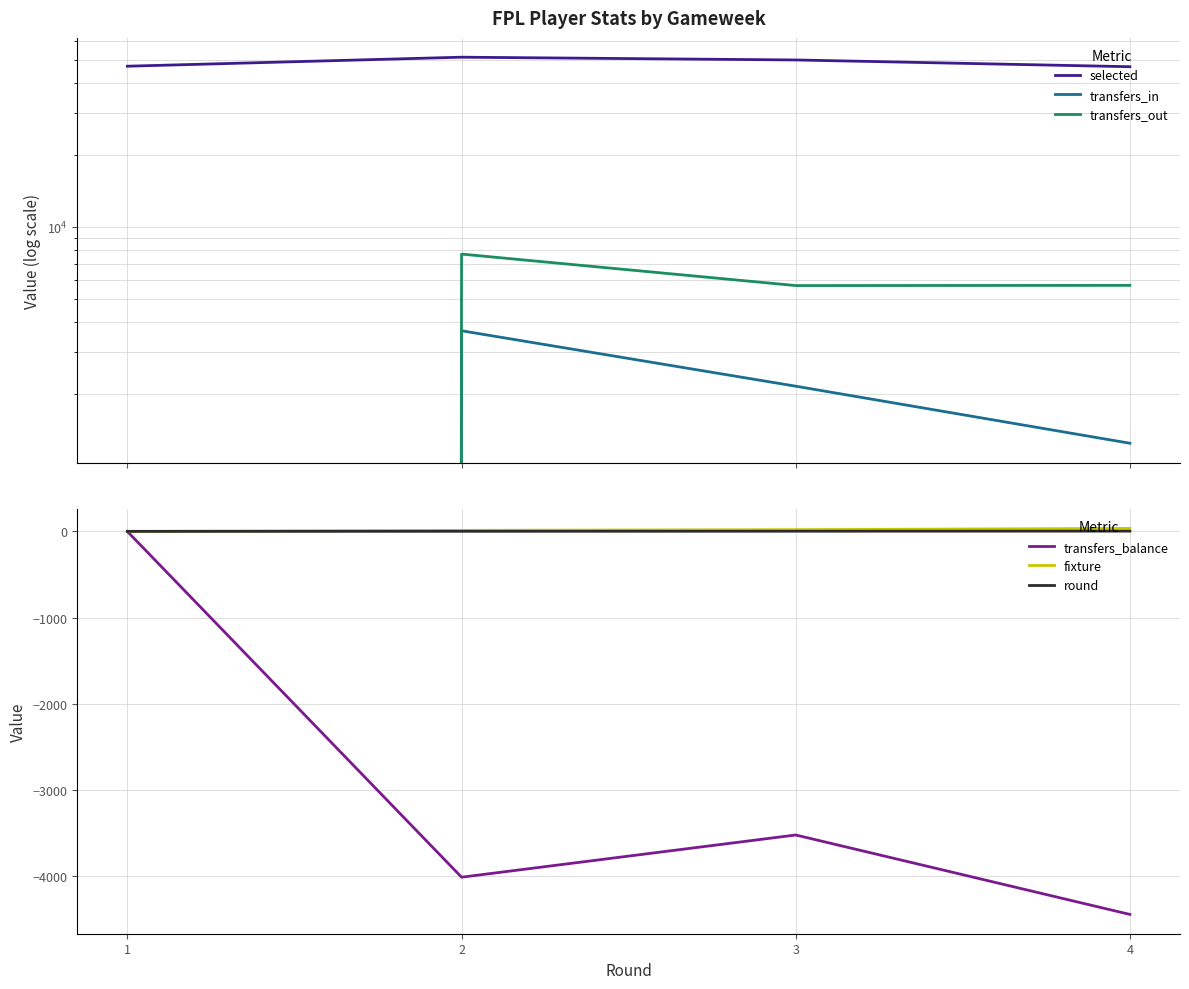

How many round values are between 2 and 4?

3